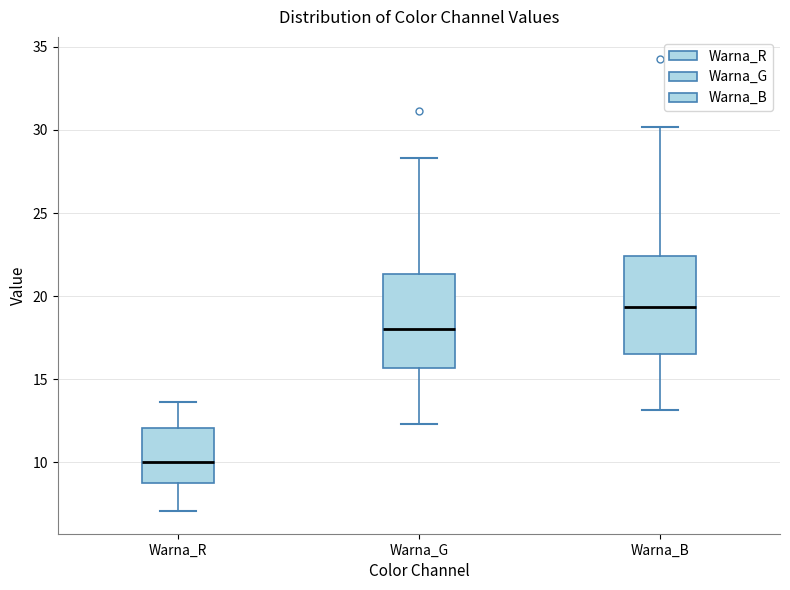

Reading left to right, read every box against the y-axis: the position of its median line, the range the box covers, and the ends of its whiskers. The values are not printed on the chart, so give them approximately, as read against the axis.

Warna_R: median 10.0, box 9.0 to 12.0, whiskers 7.0 to 13.5
Warna_G: median 18.0, box 15.5 to 21.5, whiskers 12.5 to 28.5
Warna_B: median 19.5, box 16.5 to 22.5, whiskers 13.0 to 30.0